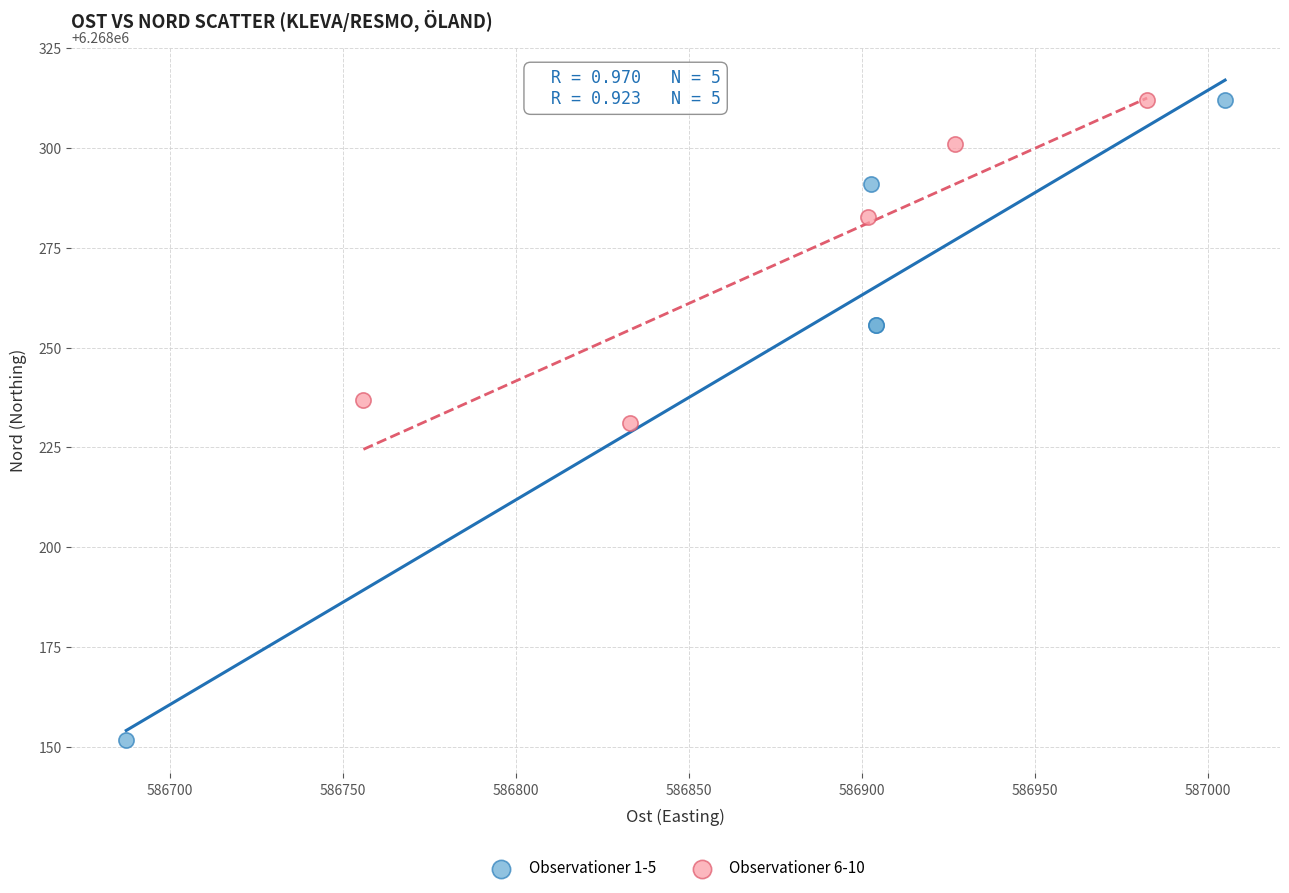

Which series has the widest spread of Y values?

Observationer 1-5